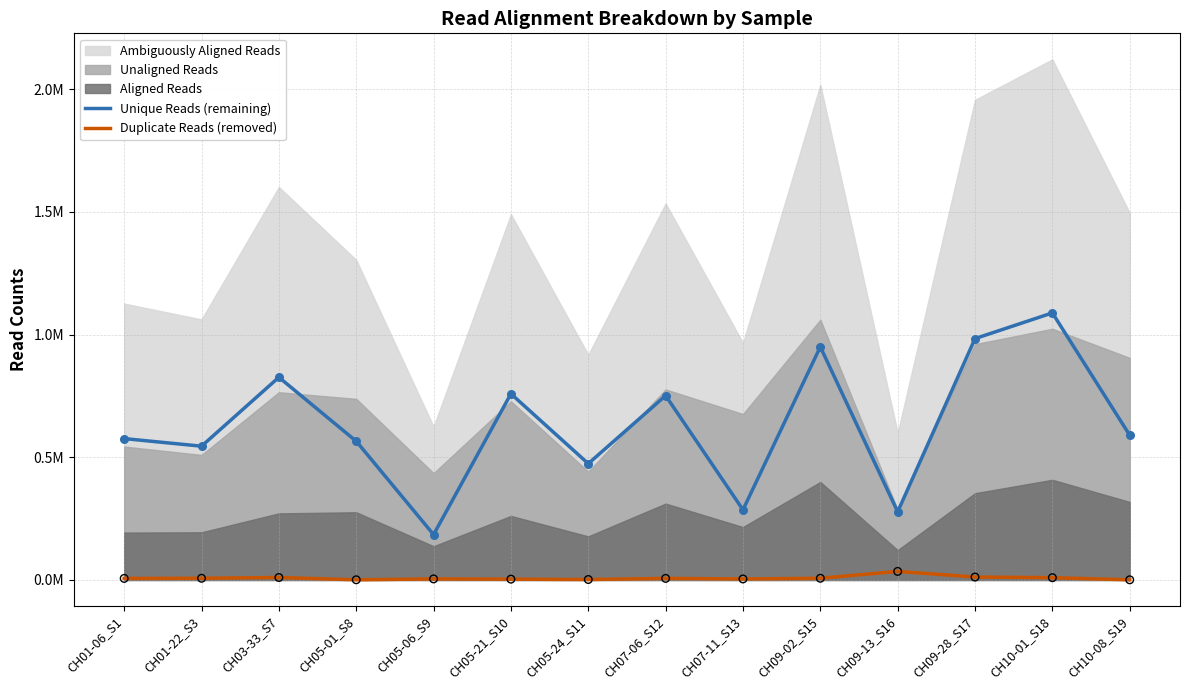

At which category is the sum across all series the highest?

CH10-01_S18